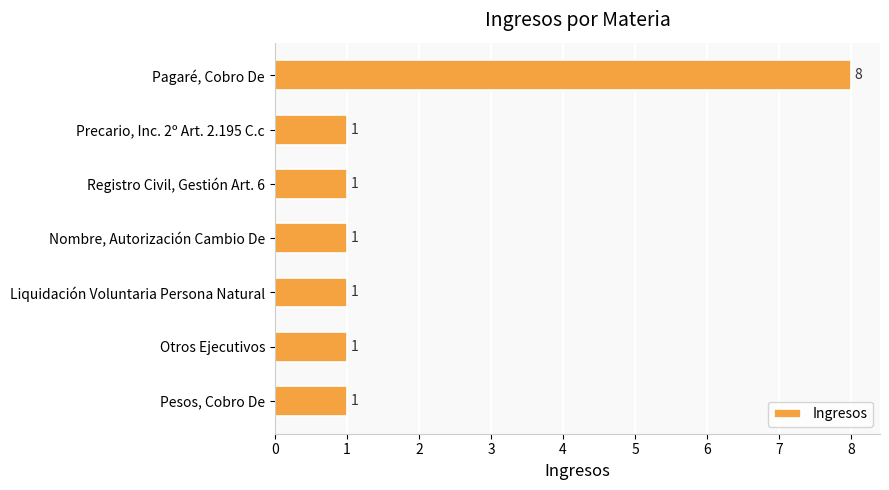

Reading top to bottom, transcribe all the data shown in this chart.

8	1	1	1	1	1	1